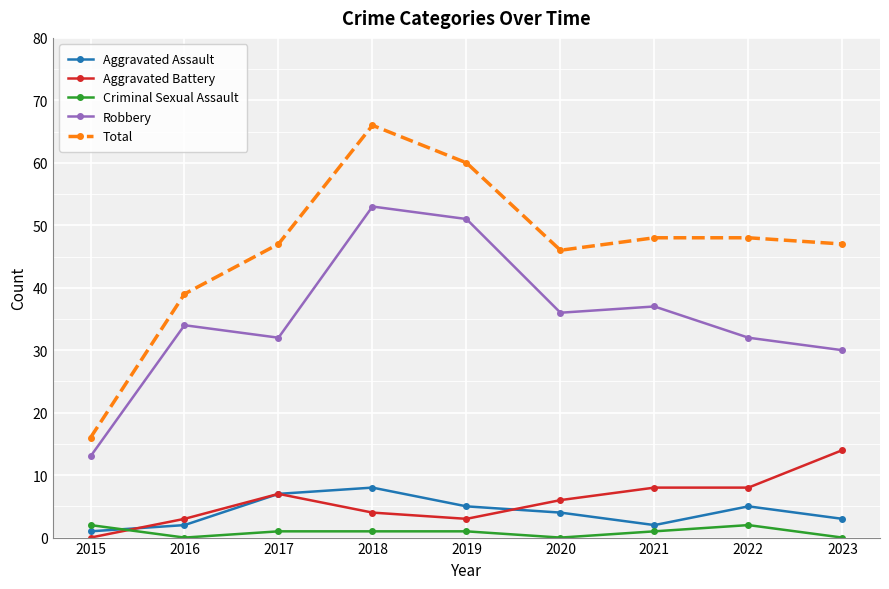

How many categories are shown in the chart?

9